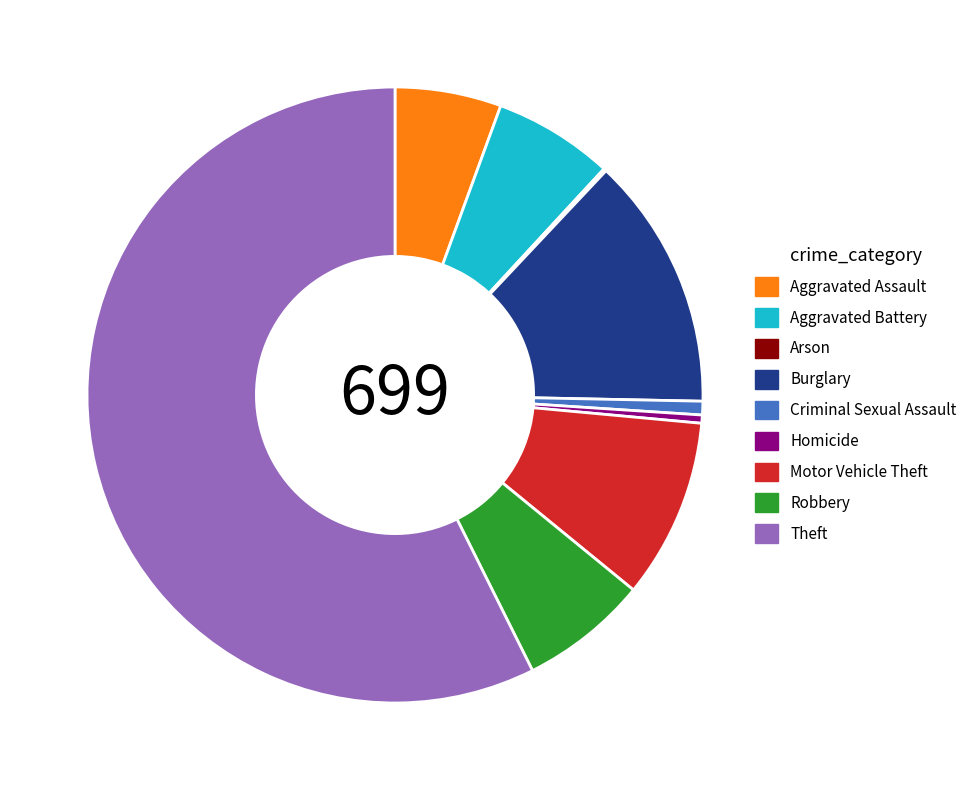

Combined, do Aggravated Battery and Motor Vehicle Theft account for over 50%?

No